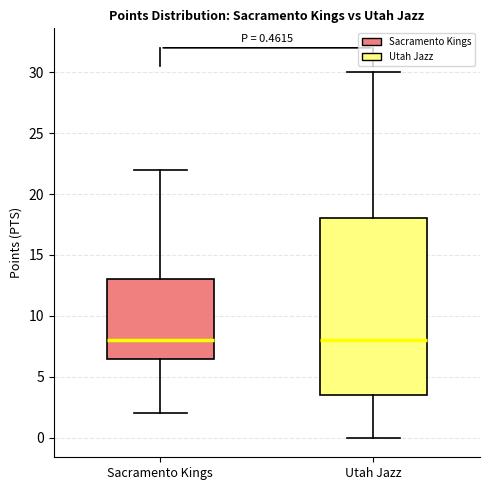

Comparing the boxes themselves (not the whiskers), which one is the tallest?

Utah Jazz